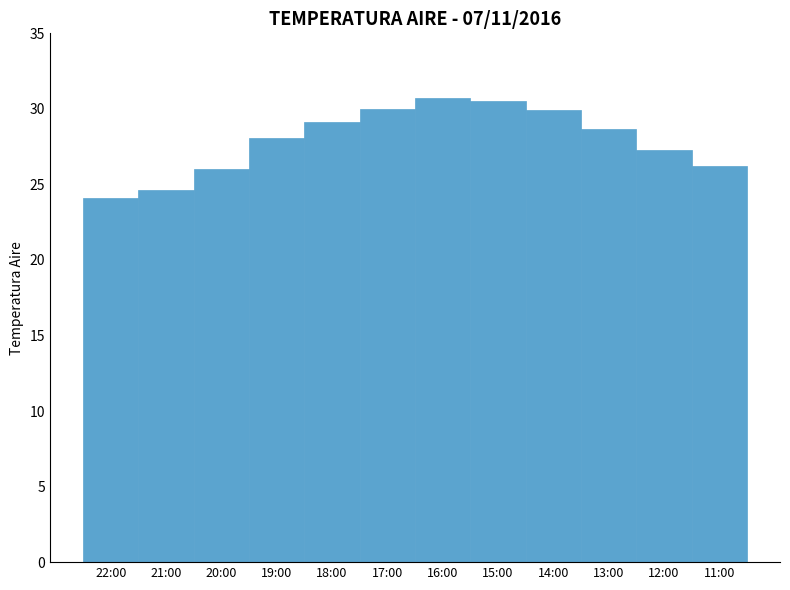

What is the ratio of the value at 19:00 to the value at 20:00?

1.1